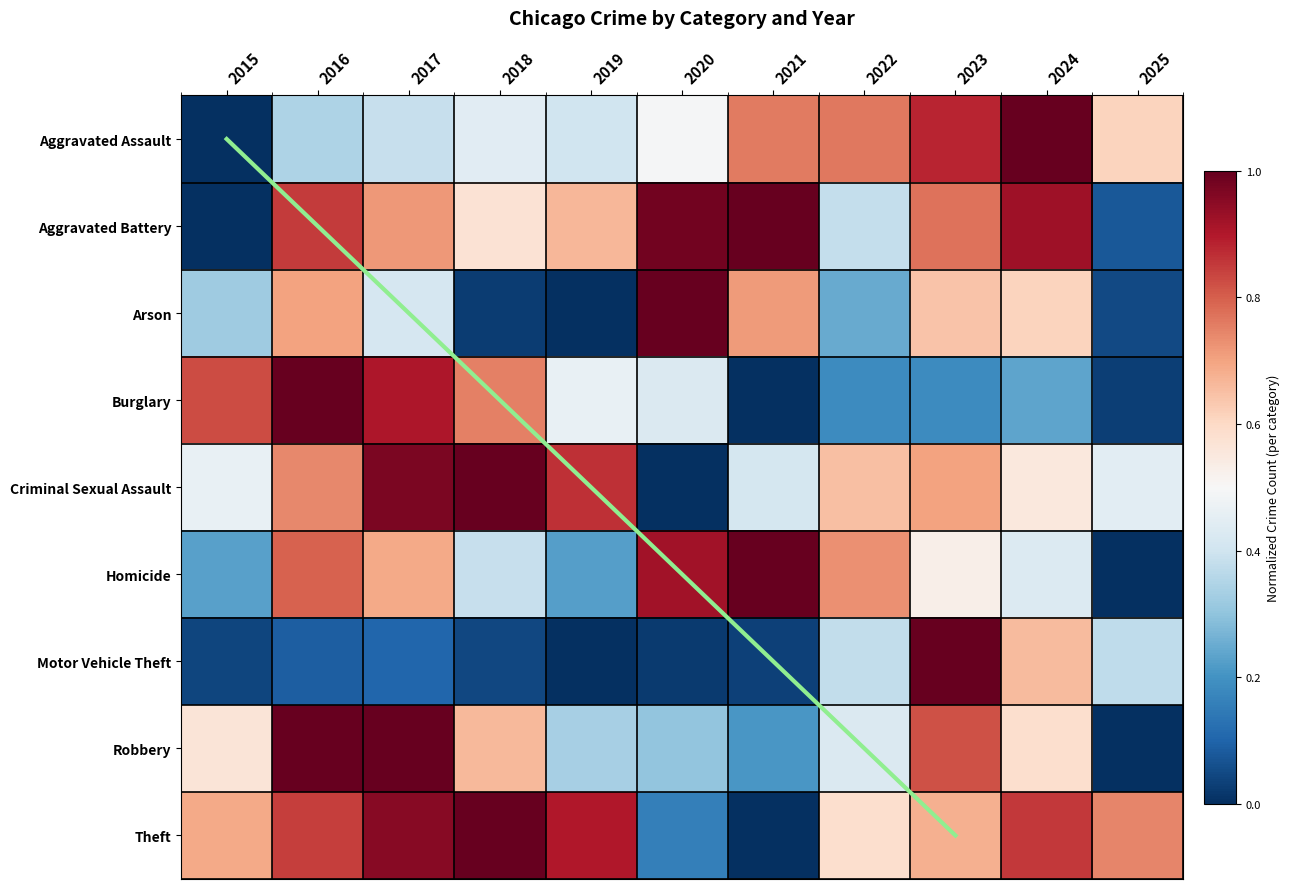

Which label corresponds to the smallest value in the chart?

2015